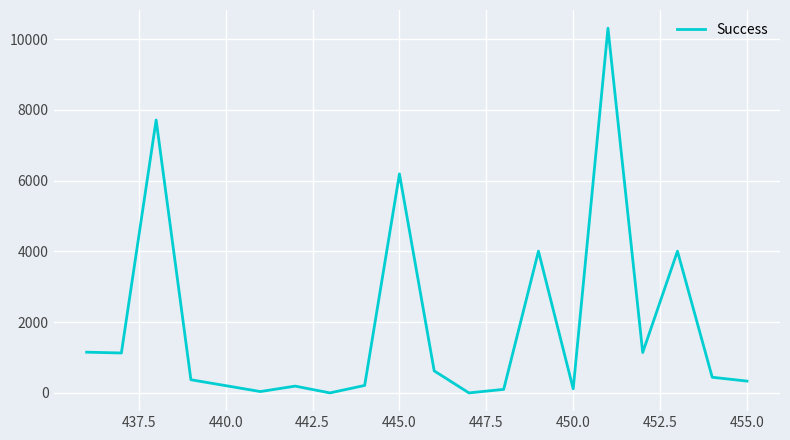

What is the greatest value displayed?

10306